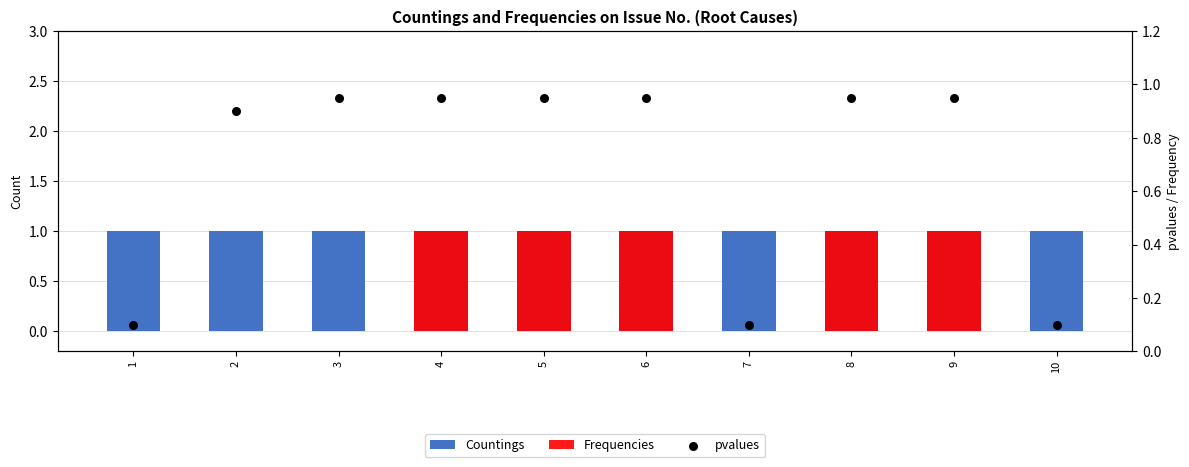

Which series has the widest spread of Y values?

Frequencies